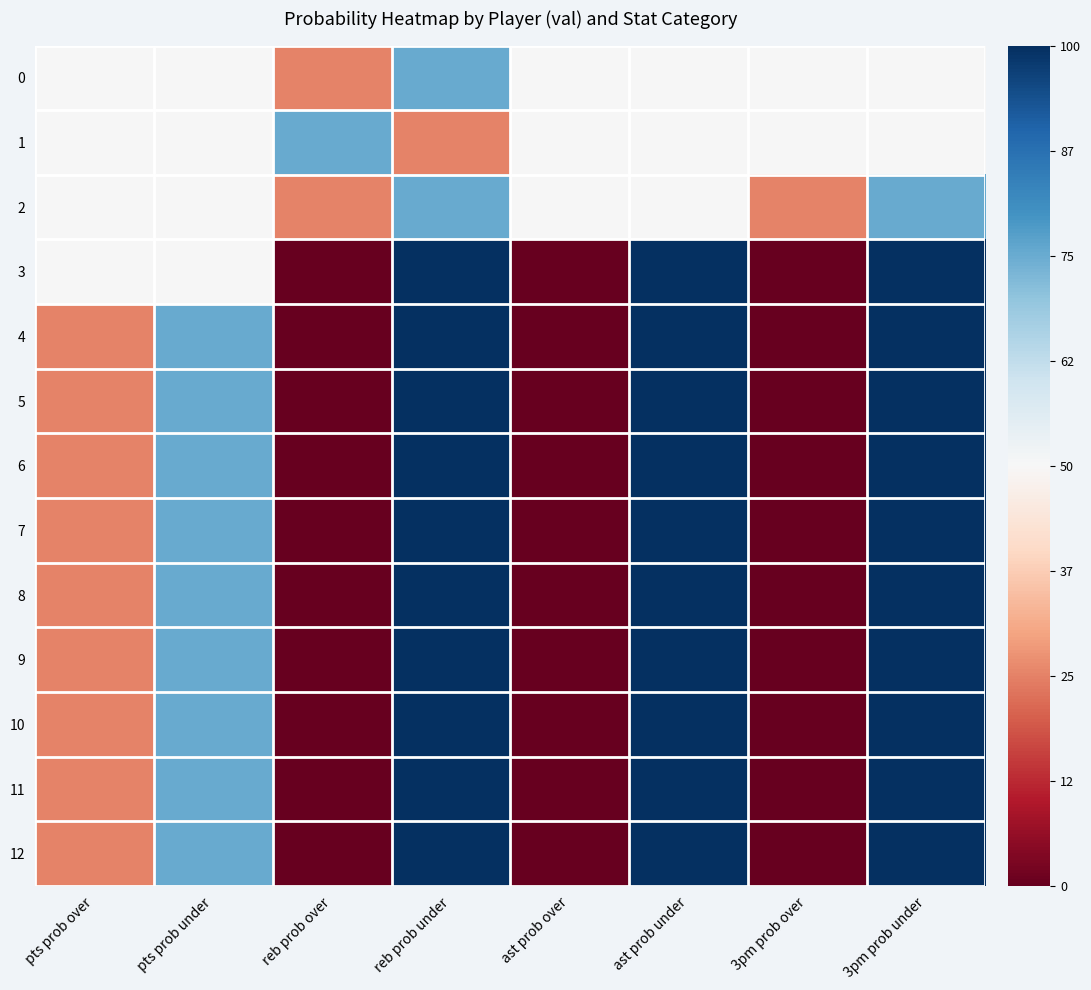

What is the total value across all series at 3pm prob over?

-10.5